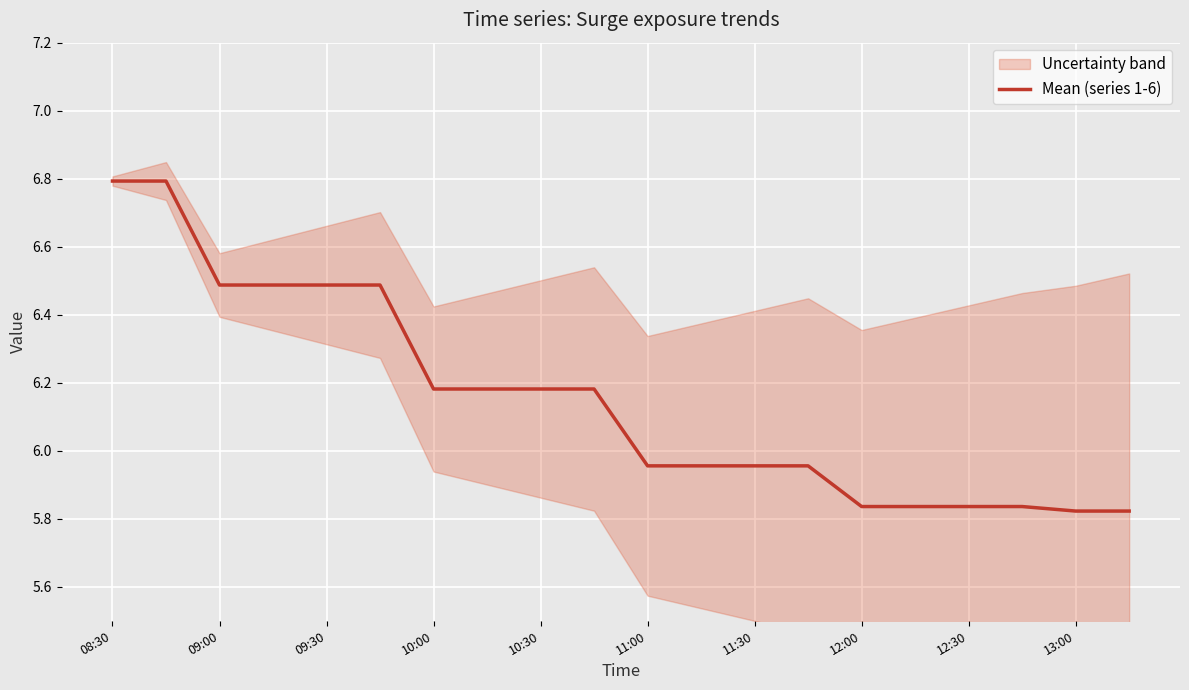

What is the value of the 20th point from the left?

5.8